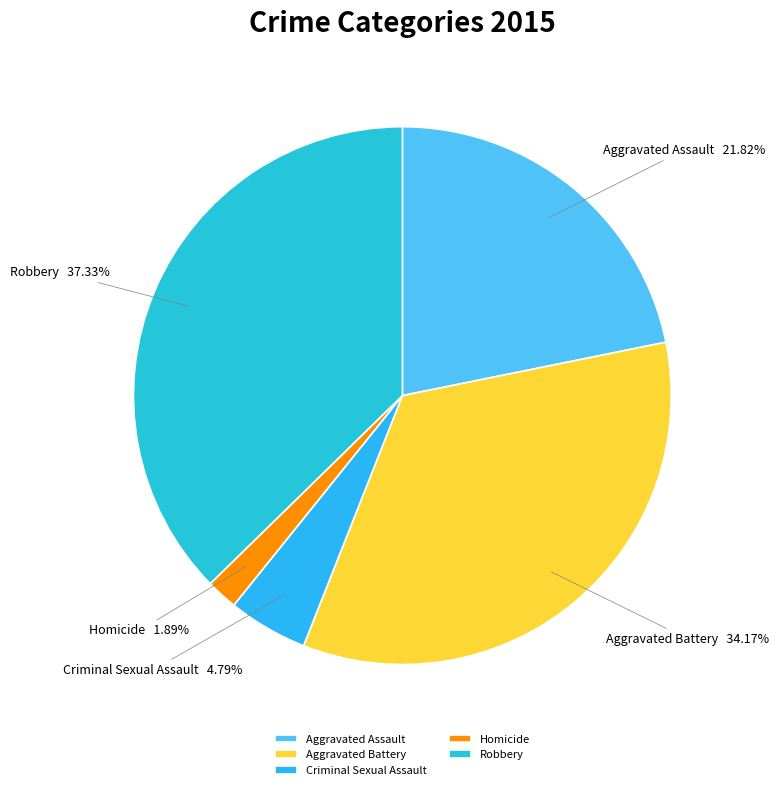

Between Aggravated Battery and Homicide, which is larger?

Aggravated Battery